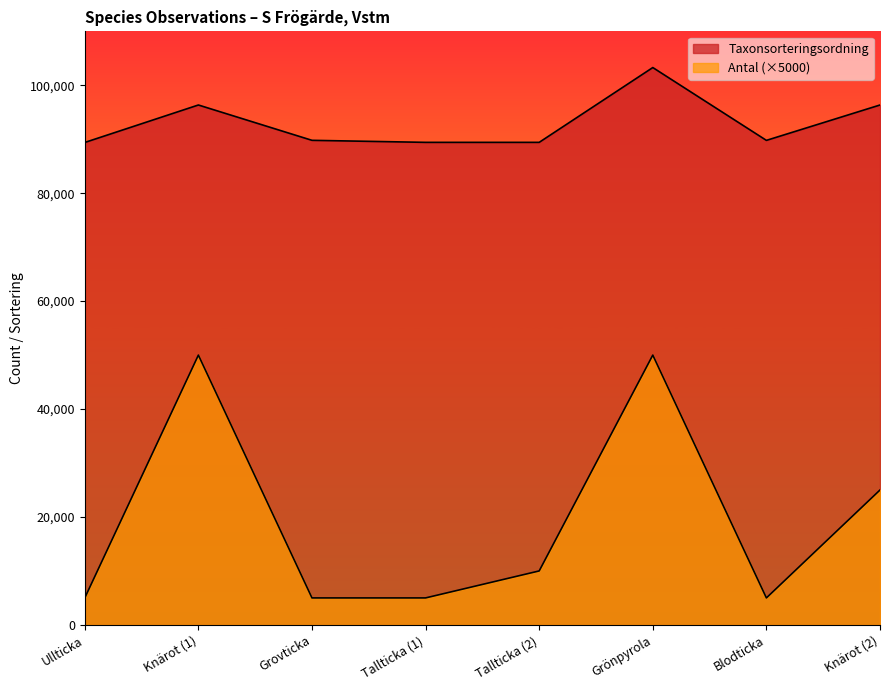

True or false: Taxonsorteringsordning and Antal cross at least once.

False